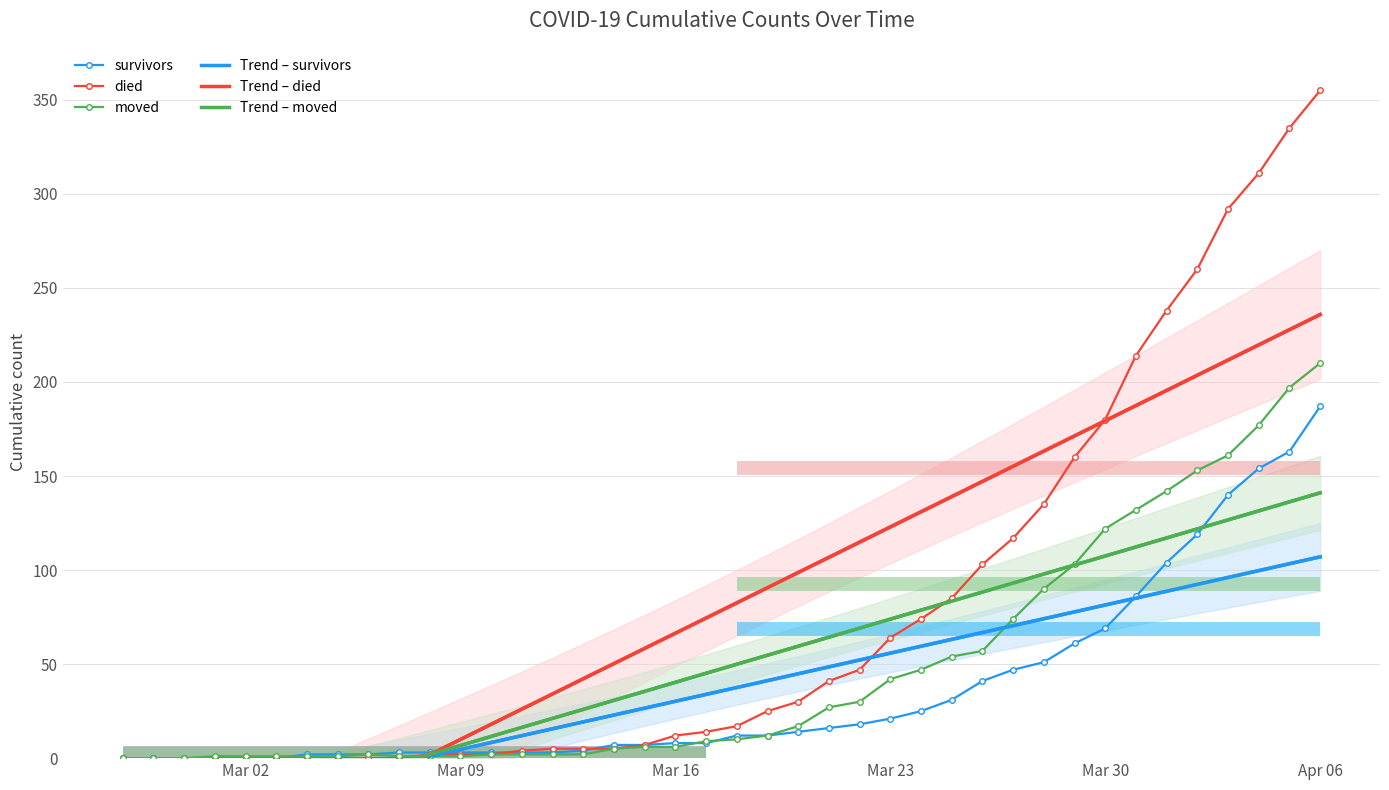

What is the difference between the died values at 2020-03-27 and 2020-02-29?

117